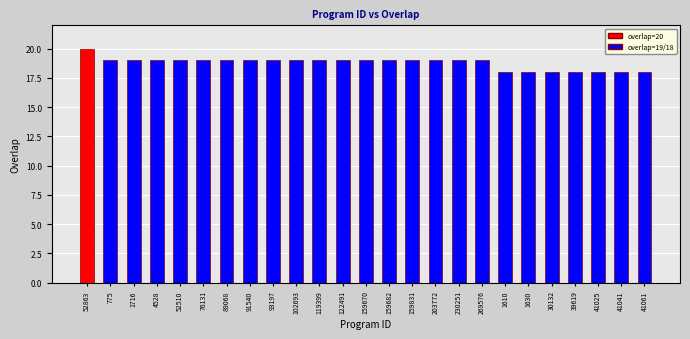

What value does the data have at 39619?

18